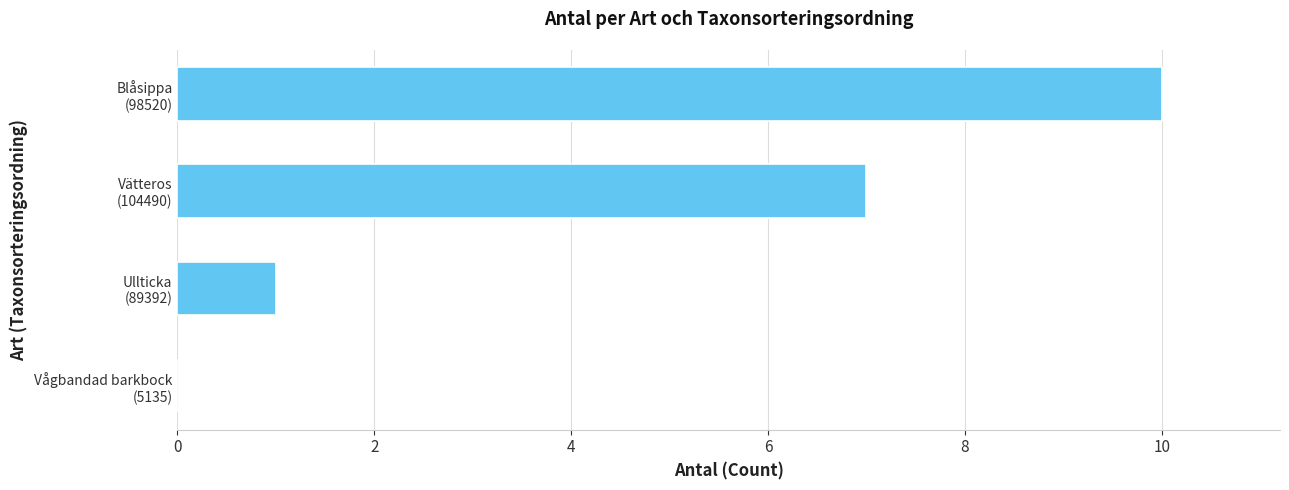

Are the bars horizontal?

Yes